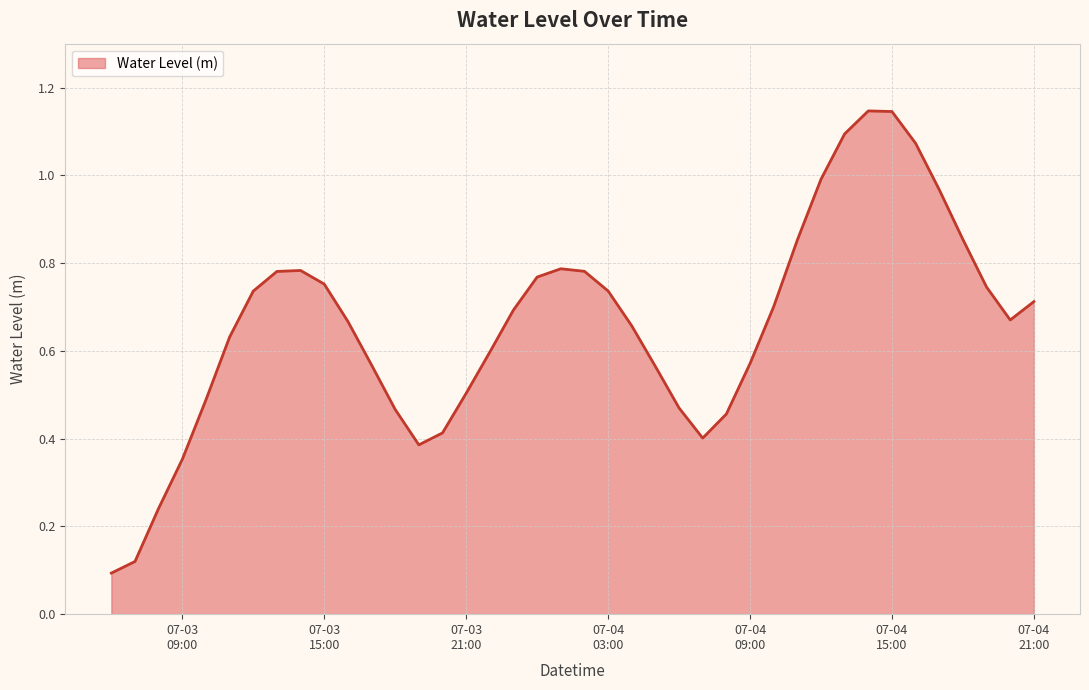

What is the value of the 22nd point from the left?

0.7